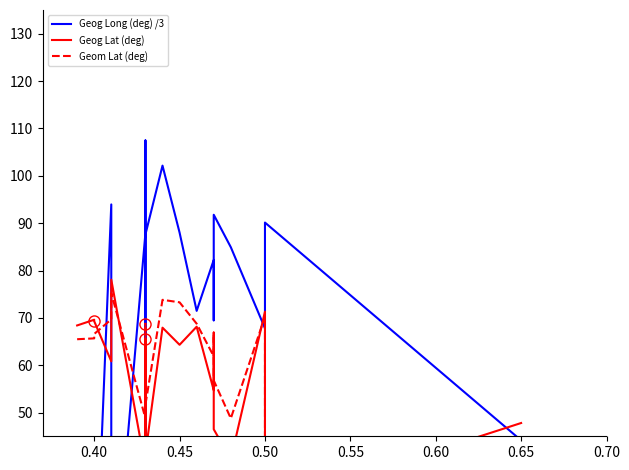

What is the label of the 19th point from the left?

0.50